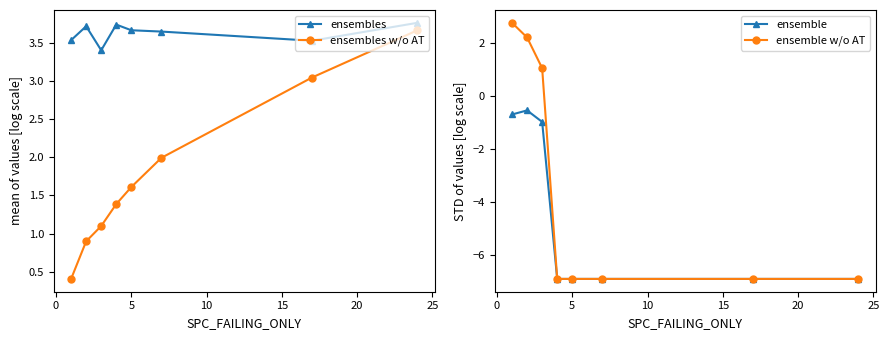

Count the ensembles values in the range 3 to 4.

8